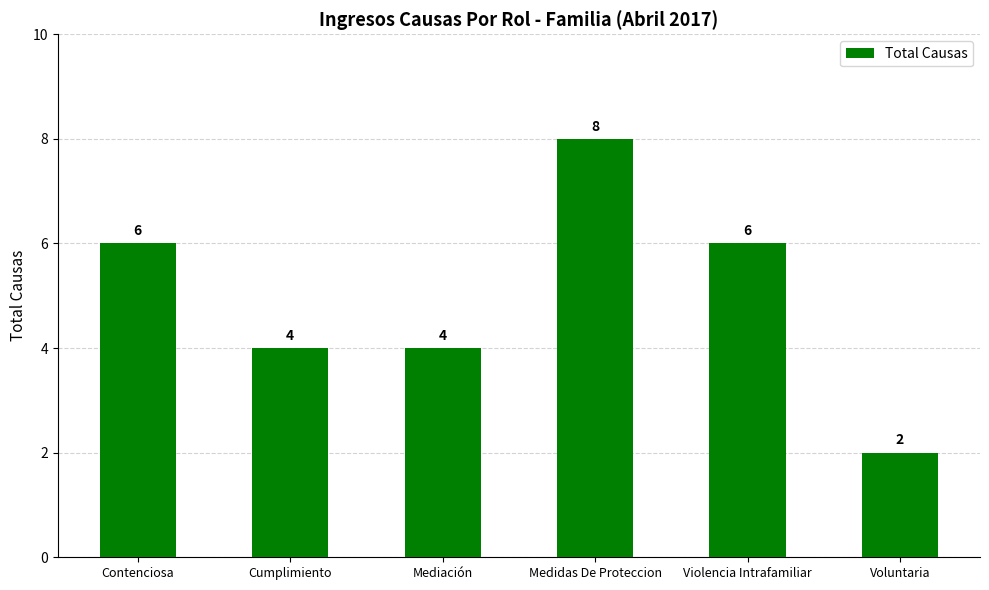

What is the difference between the values at Contenciosa and Mediación?

2